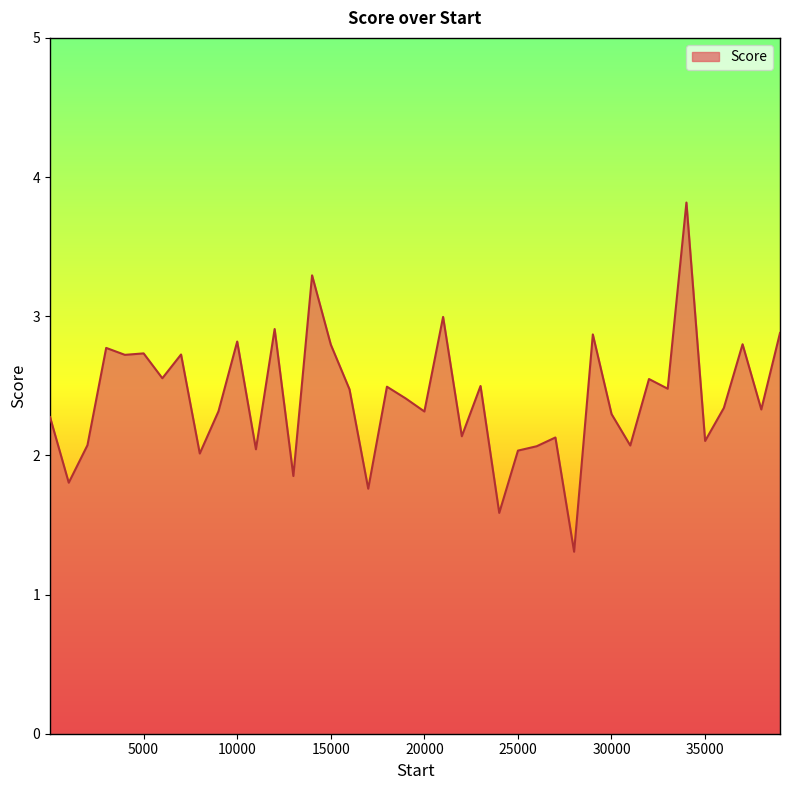

What is the difference between the maximum and minimum values?

2.5